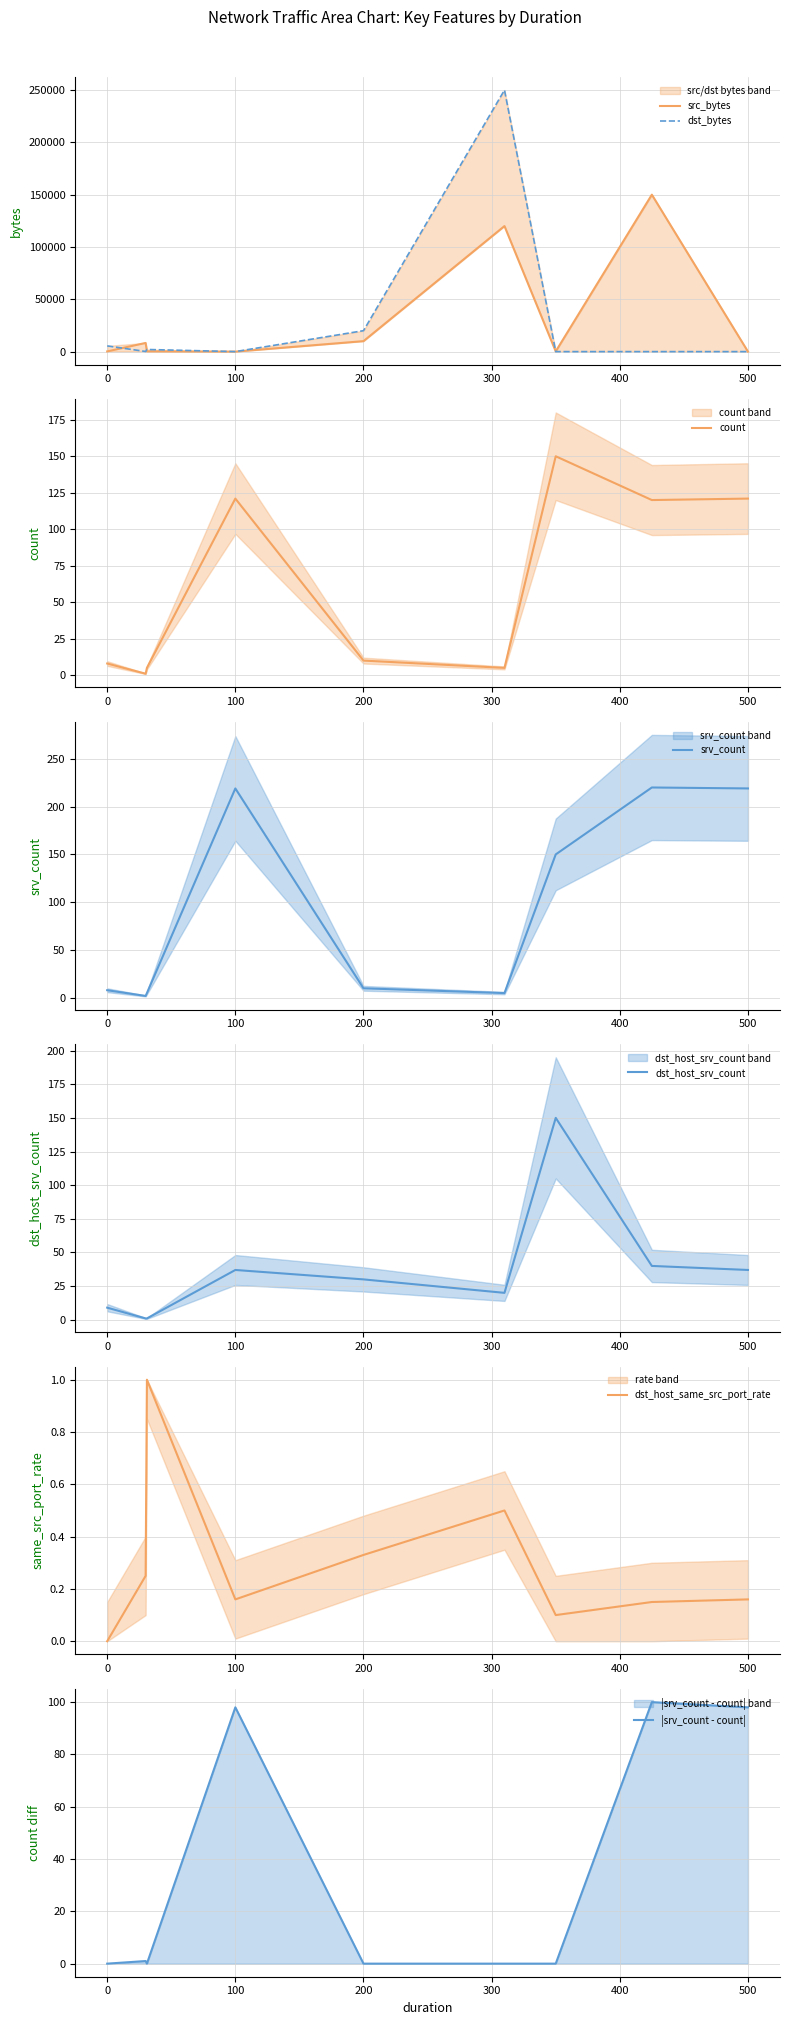

Reading right to left, list all the values displayed in this chart.

src_bytes: 0.0	150000.0	200.0	120000.0	10000.0	0.0	217.0	8291.0	181.0
dst_bytes: 0.0	0.0	0.0	250000.0	20000.0	0.0	2032.0	110.0	5450.0
count: 121.0	120.0	150.0	5.0	10.0	121.0	5.0	1.0	8.0
srv_count: 219.0	220.0	150.0	5.0	10.0	219.0	5.0	2.0	8.0
dst_host_srv_count: 37.0	40.0	150.0	20.0	30.0	37.0	1.0	1.0	9.0
dst_host_same_src_port_rate: 0.2	0.1	0.1	0.5	0.3	0.2	1.0	0.2	0.0